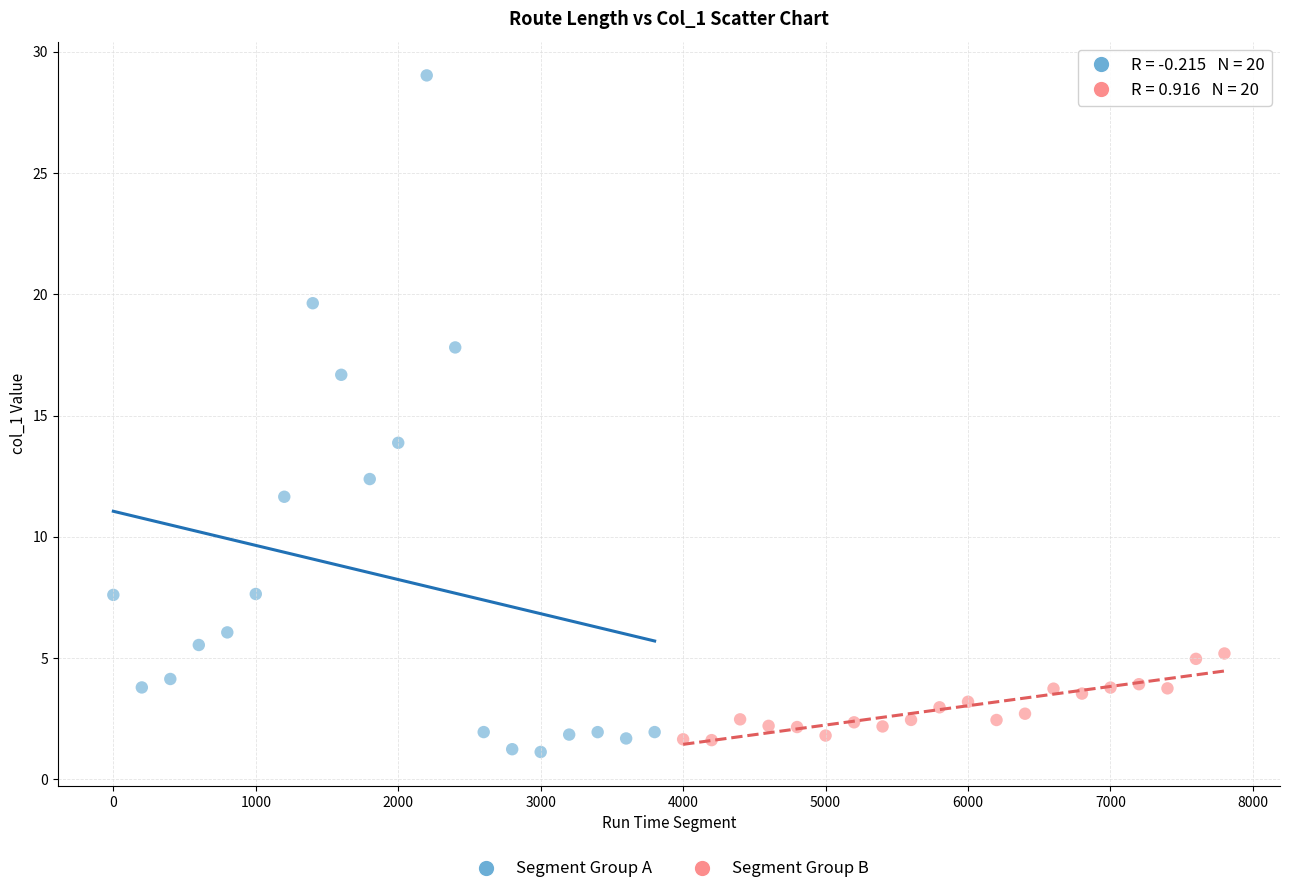

Which series has the widest spread of Y values?

Segment Group A